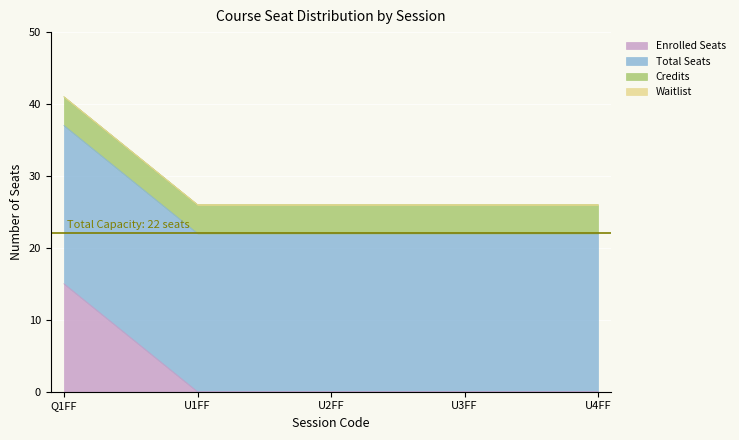

Rank the series at U1FF from highest to lowest value.

Total_Seats, Credits, Enrolled_Seats, Waitlist